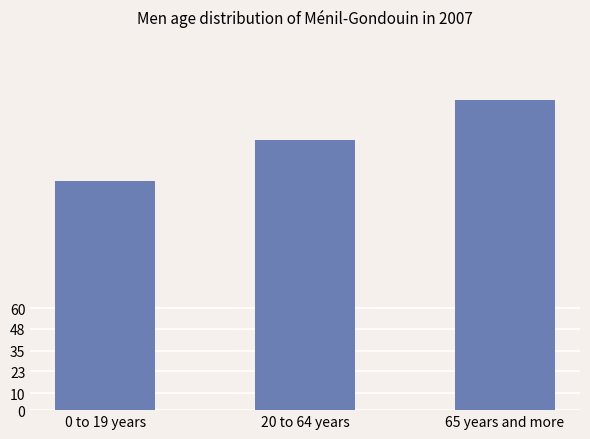

What is the smallest value displayed?

135